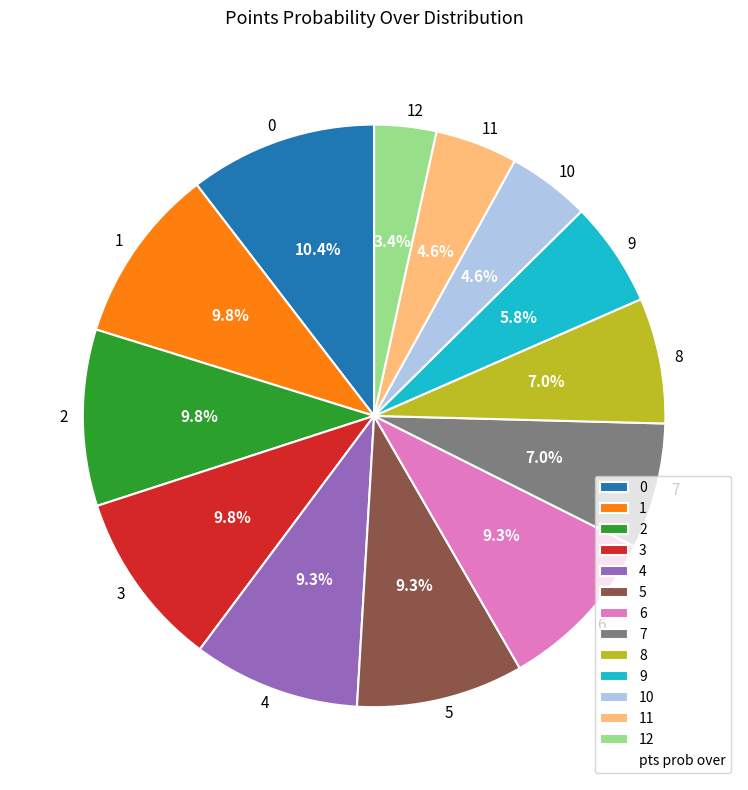

What percentage is the 3 slice, to the nearest percent?

10%